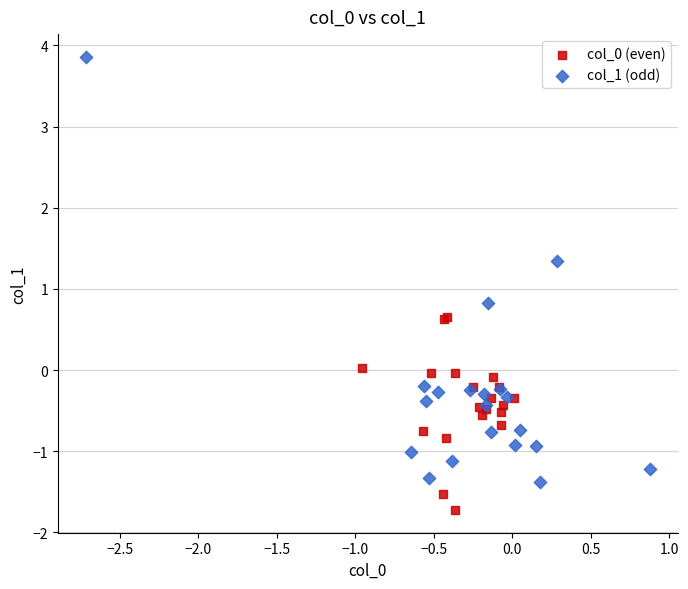

Which series contains the highest Y value?

col_1 (odd)